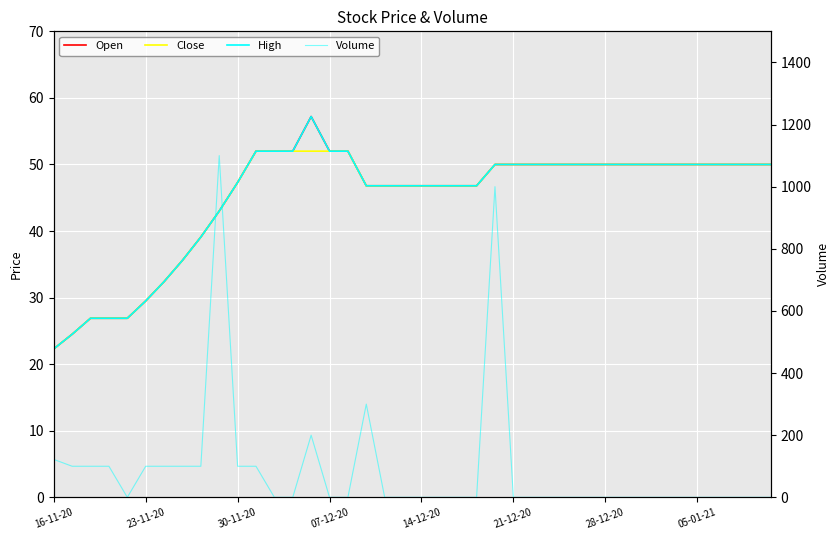

The value of Open at 11 is 79.2. True or false?

False